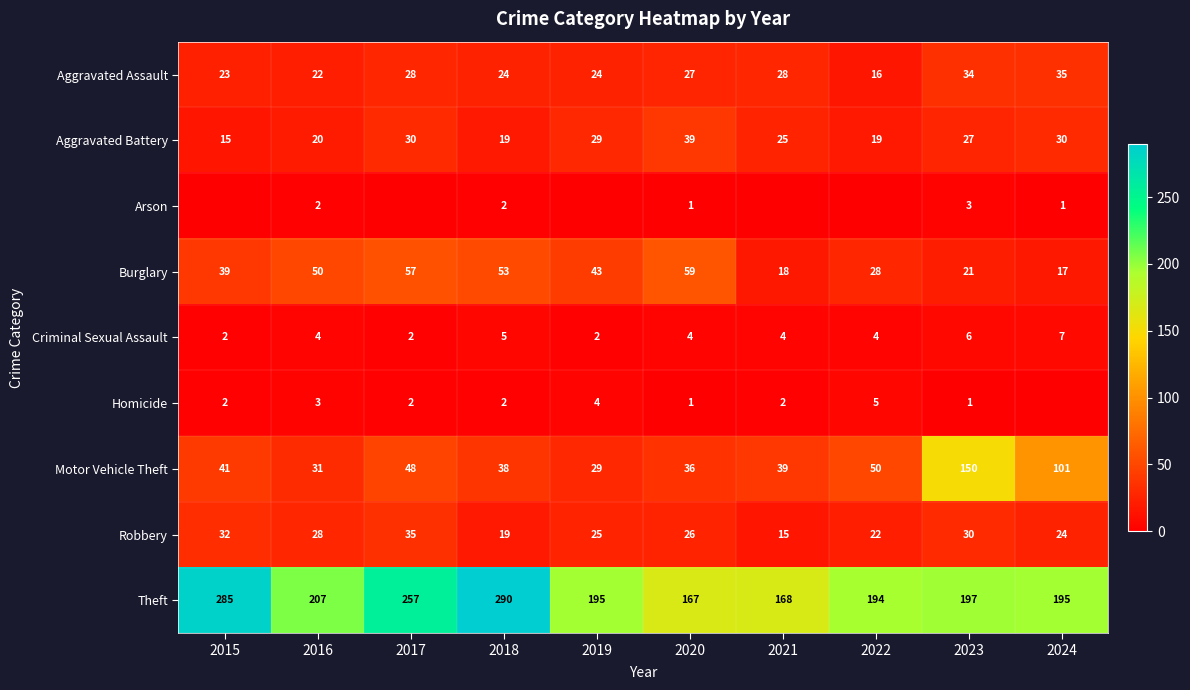

At which label does Homicide reach its peak?

2022